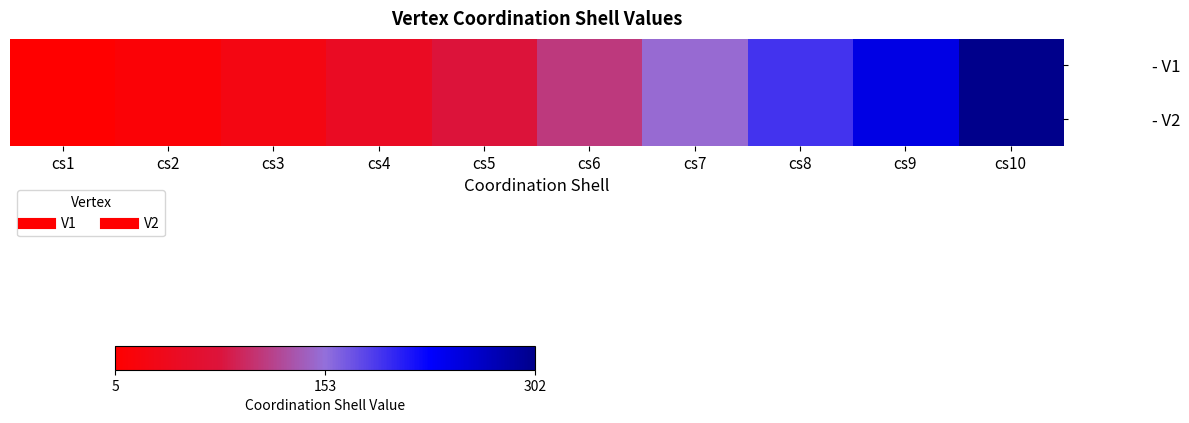

Reading right to left, what are all the values shown in this chart?

- V1: cs10=302	cs9=245	cs8=194	cs7=149	cs6=110	cs5=77	cs4=50	cs3=29	cs2=14	cs1=5
- V2: cs10=302	cs9=245	cs8=194	cs7=149	cs6=110	cs5=77	cs4=50	cs3=29	cs2=14	cs1=5